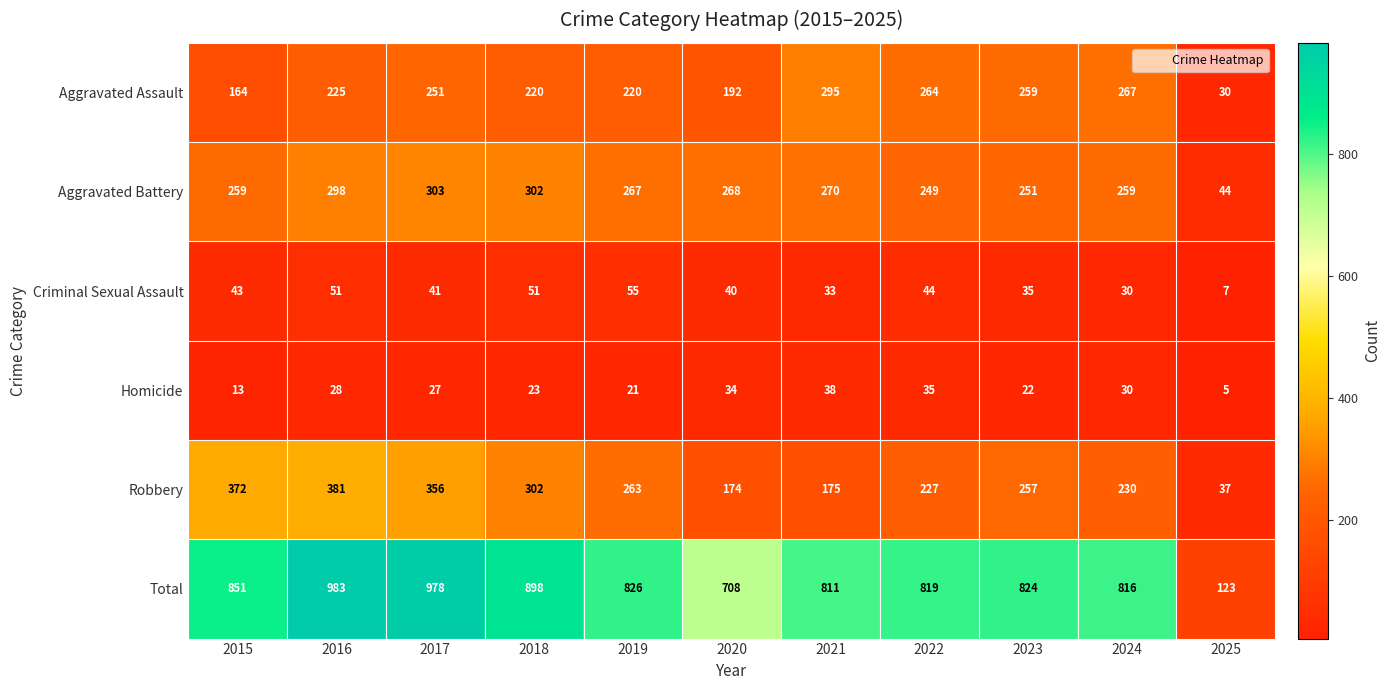

What value does the Aggravated Battery series have at 2017, to the nearest 50?

300